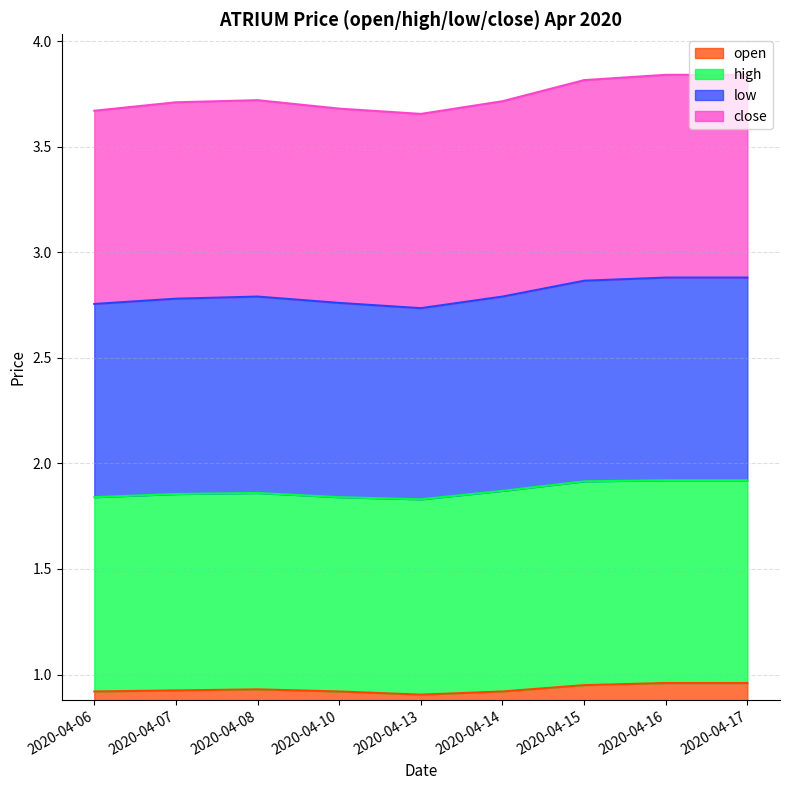

Is it true that open equals 0.9 at 2020-04-10?

True